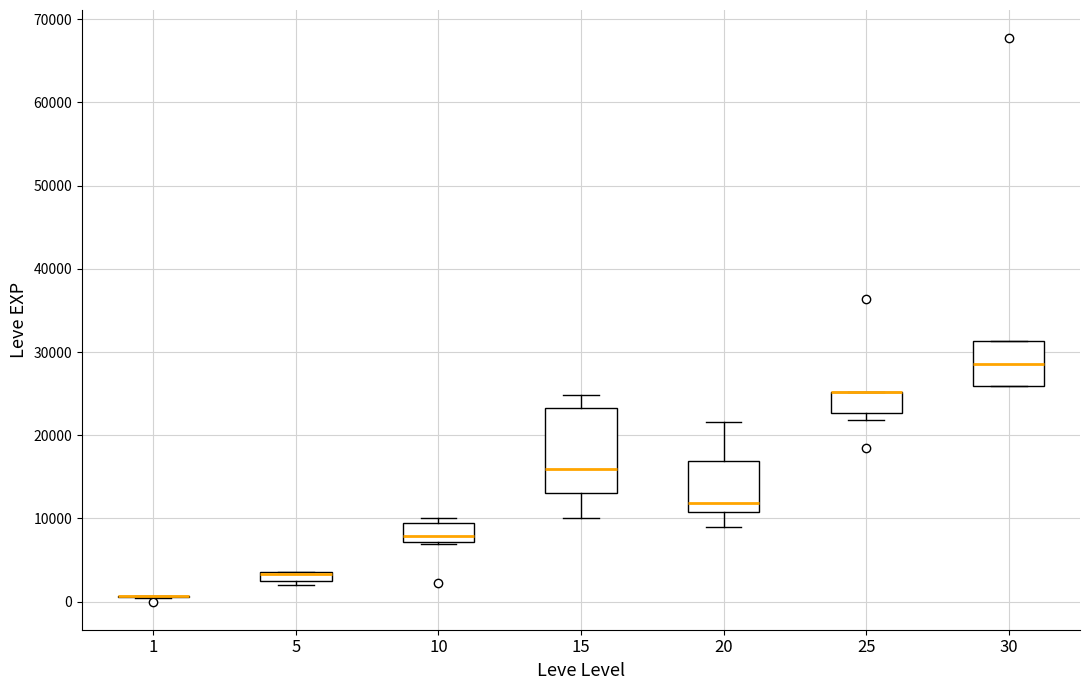

Comparing the boxes themselves (not the whiskers), which one is the tallest?

15